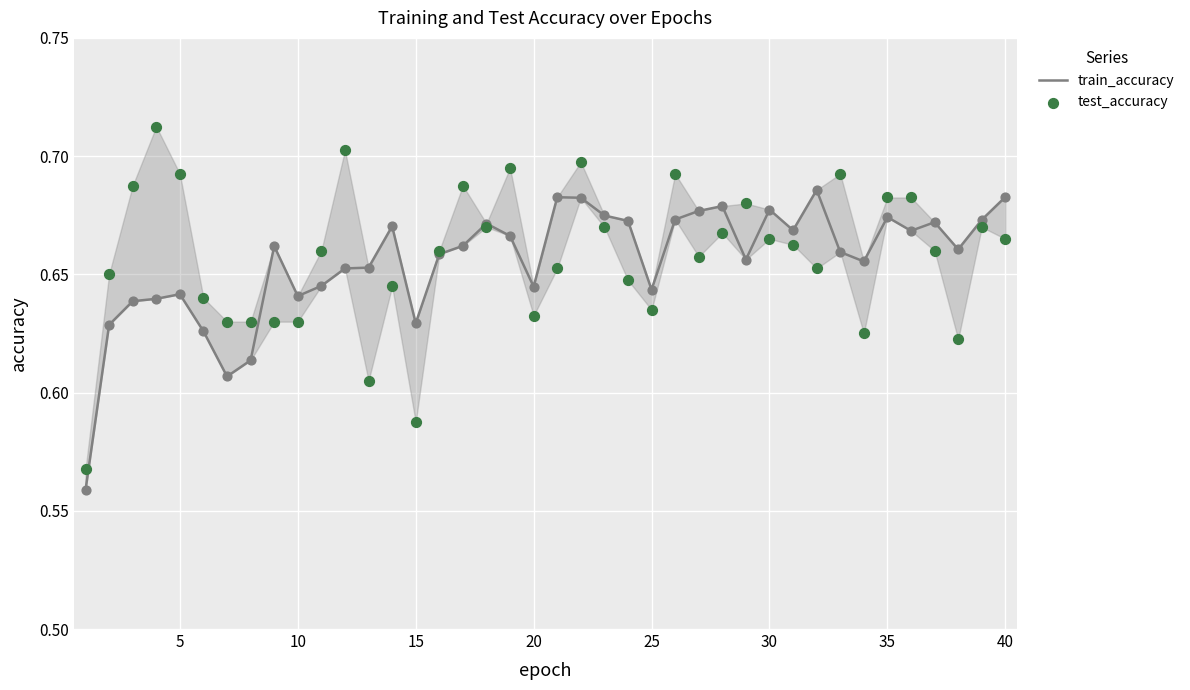

Which series contains the lowest Y value?

train_accuracy